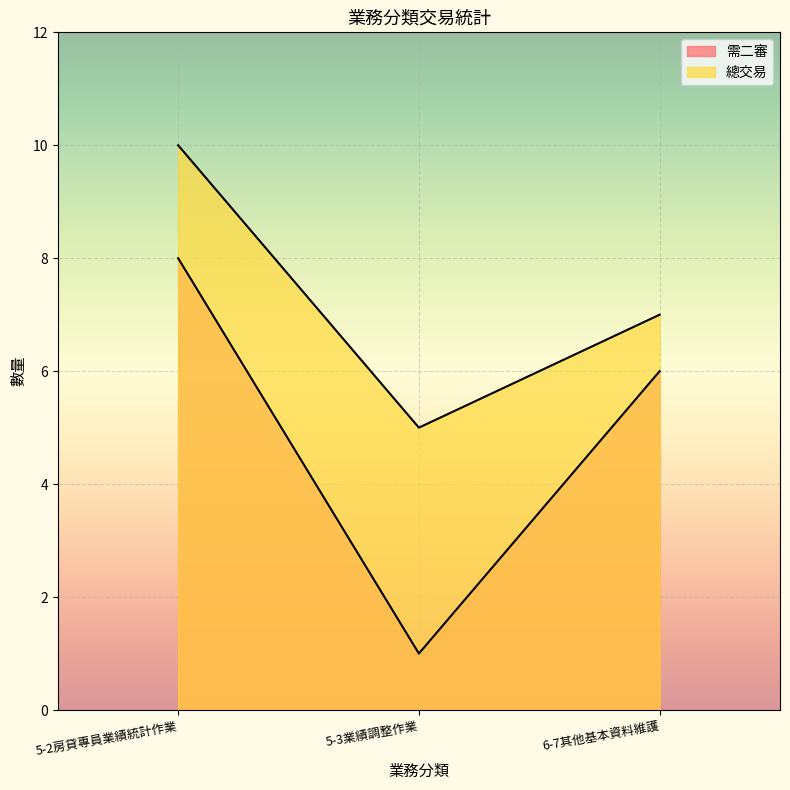

List the labels in order of 需二審 value, smallest first.

5-3業績調整作業, 6-7其他基本資料維護, 5-2房貸專員業績統計作業